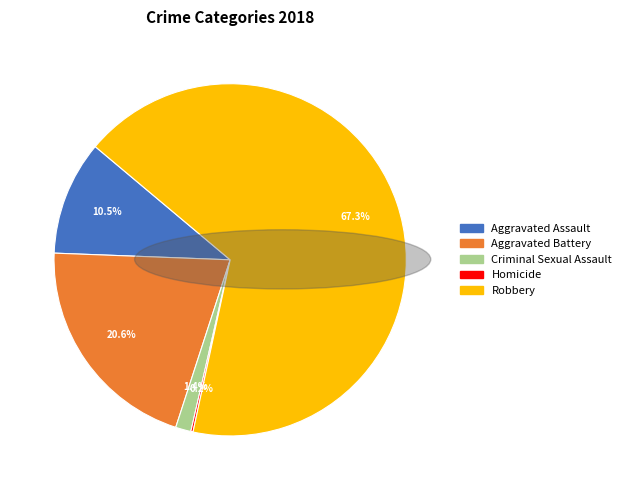

Which category has the biggest portion of the pie?

Robbery